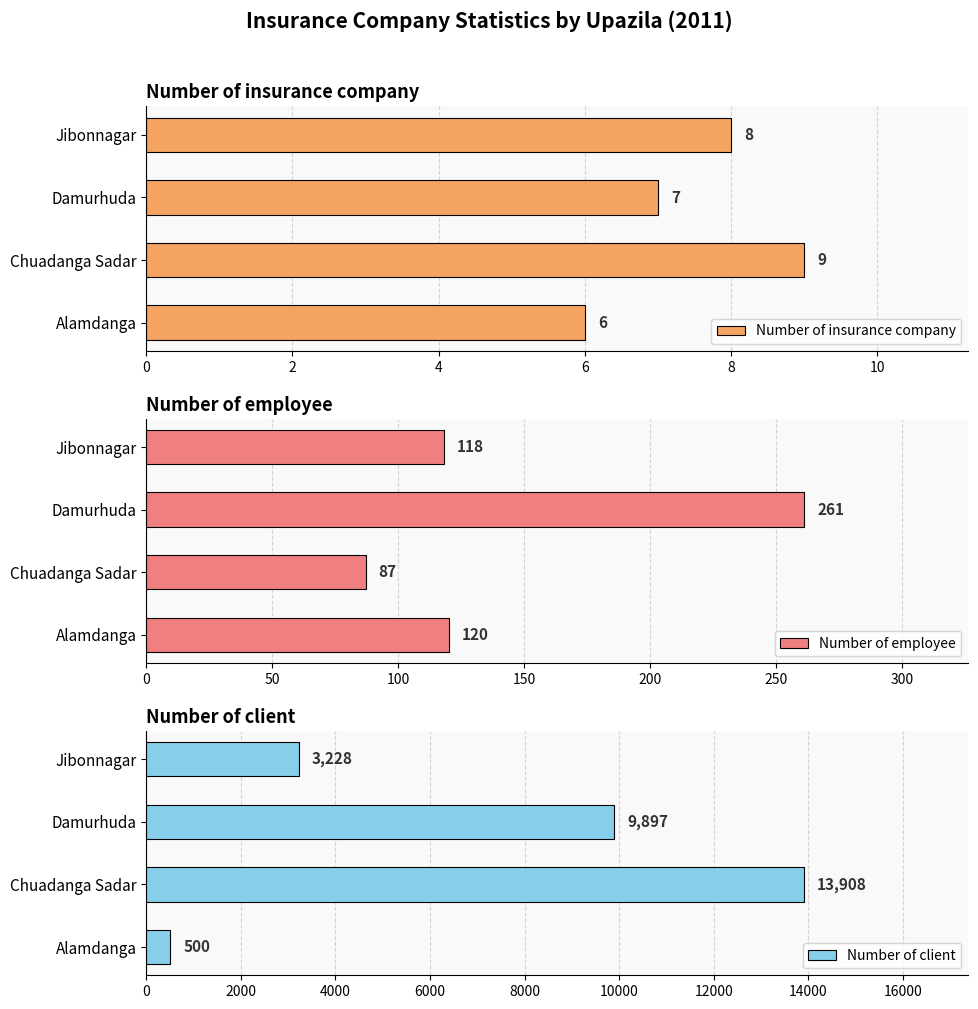

What is the sum of the Number of insurance company values at Chuadanga Sadar and Alamdanga?

15